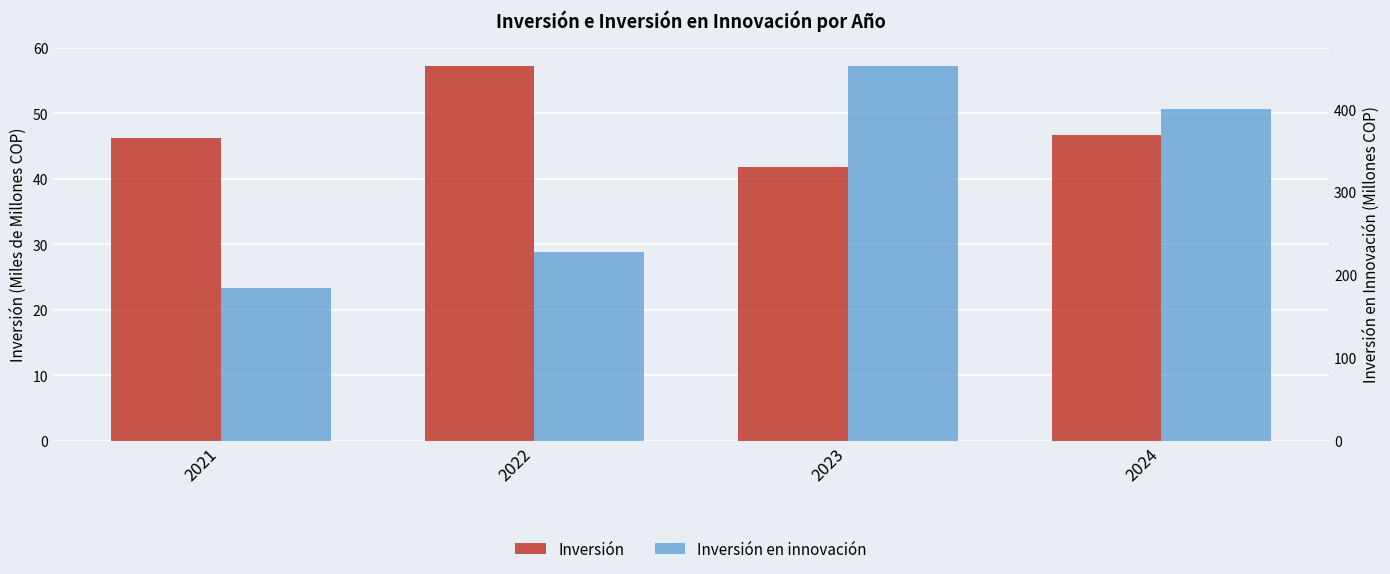

Rank the series at 2023 from lowest to highest value.

Inversión, Inversión en innovación